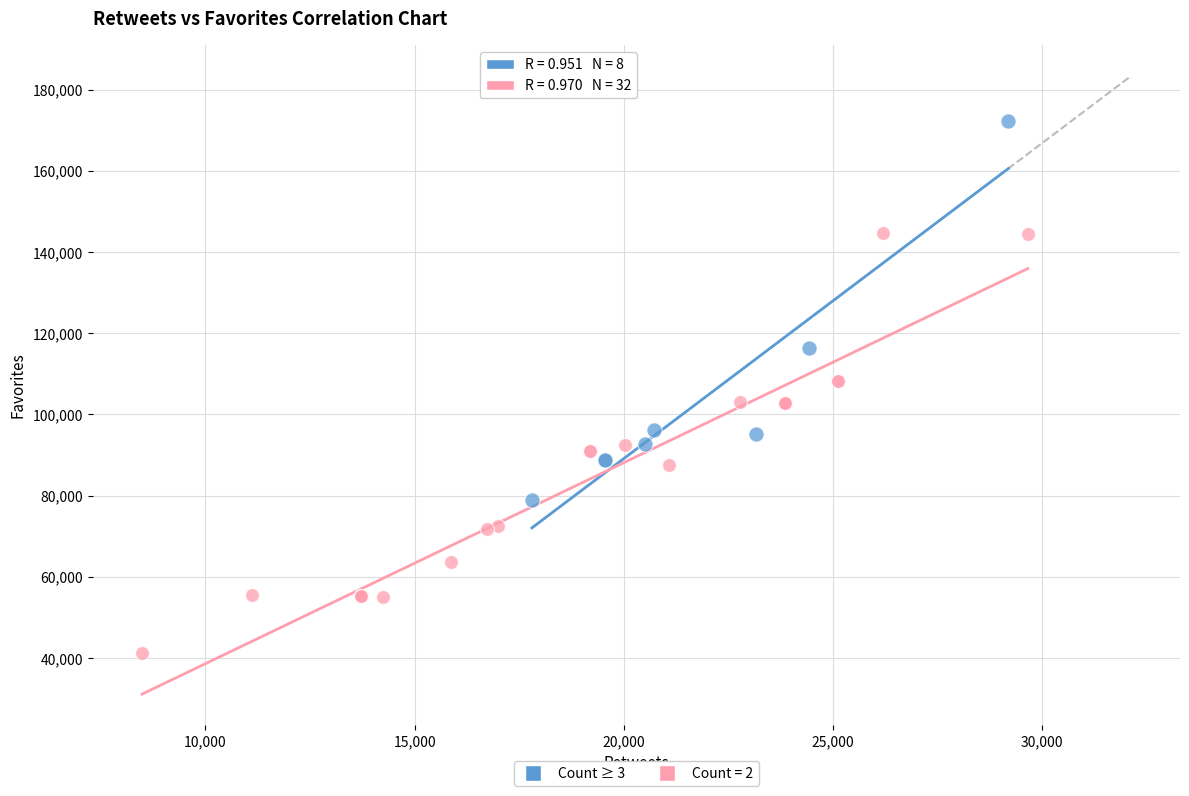

What are all the series names shown in the legend?

Count ≥ 3, Count = 2